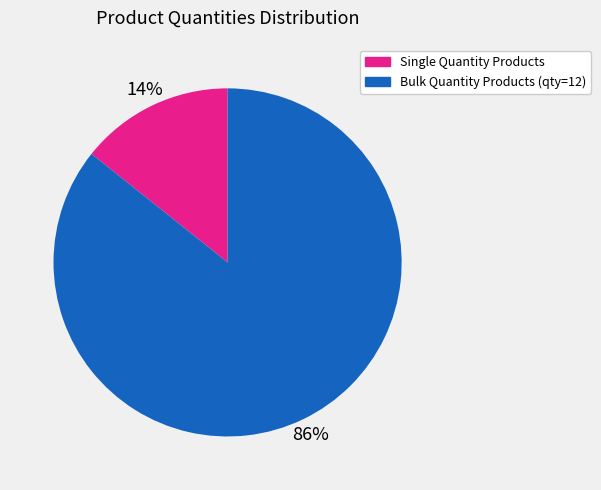

Does any single category account for the majority?

Yes